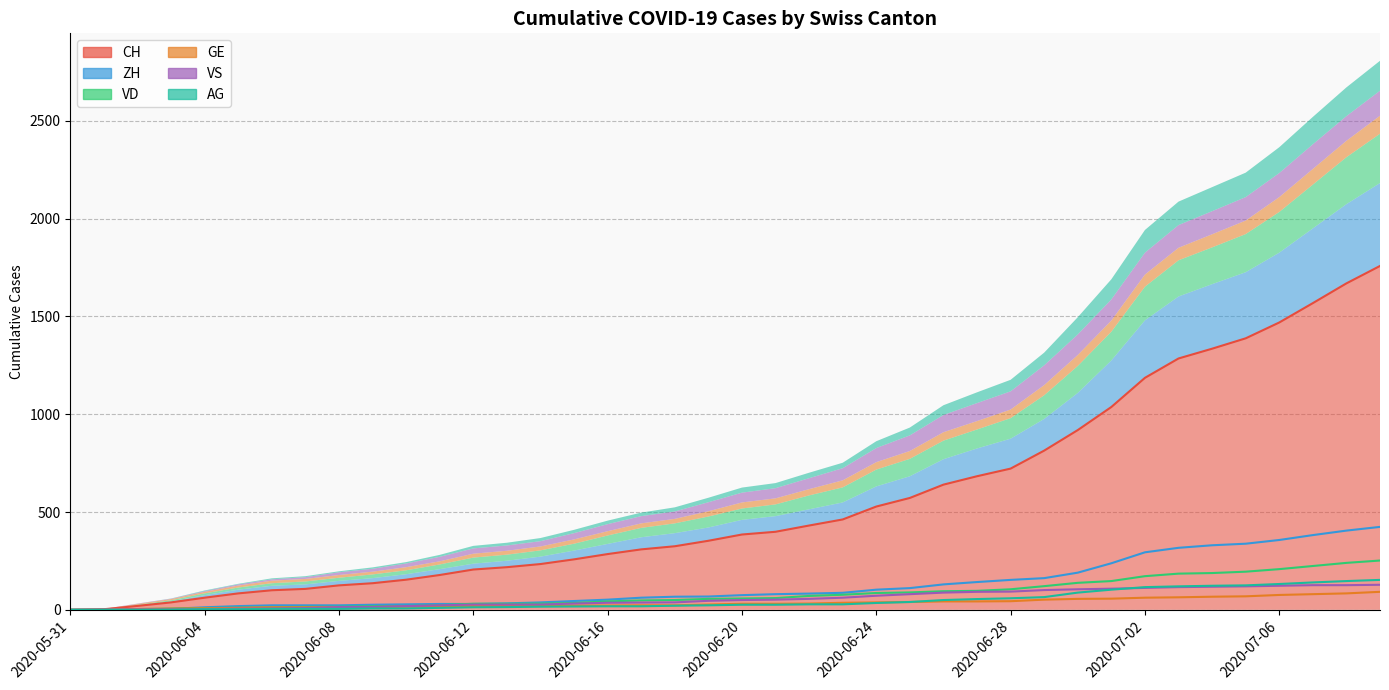

List the series in order of their peak value, lowest first.

GE, VS, AG, VD, ZH, CH